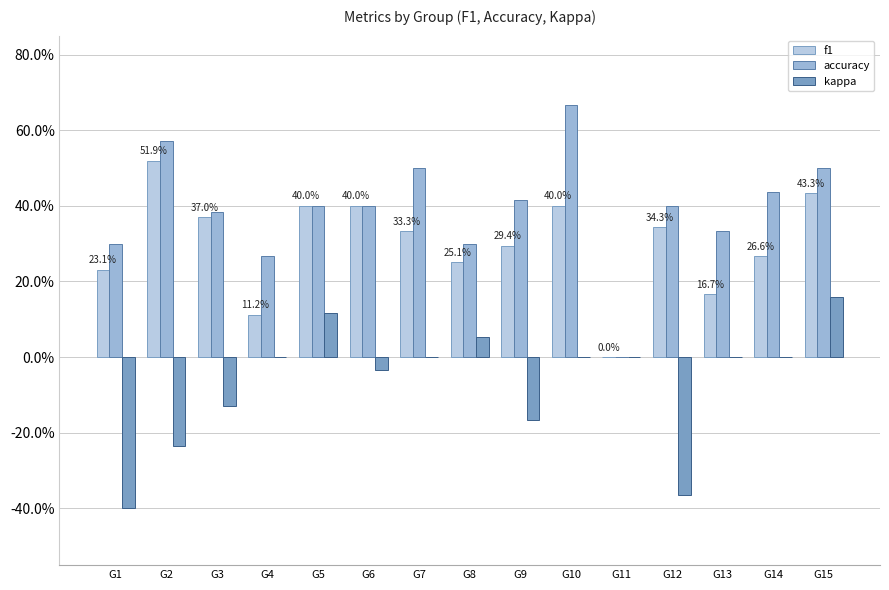

Are the bars grouped side by side (vs. stacked)?

Yes